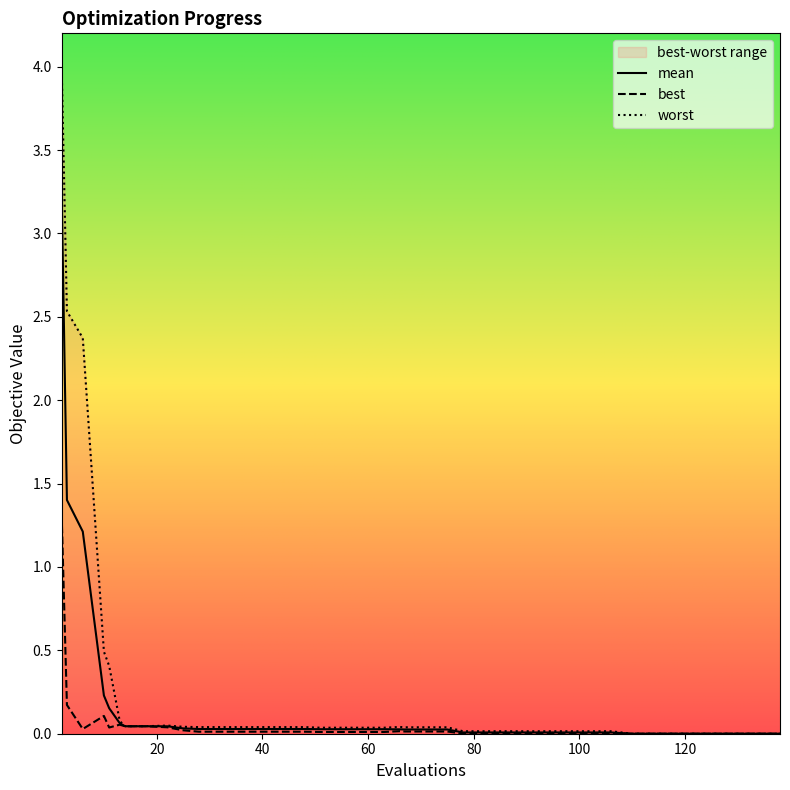

What are all the series names shown in the legend?

mean, best, worst